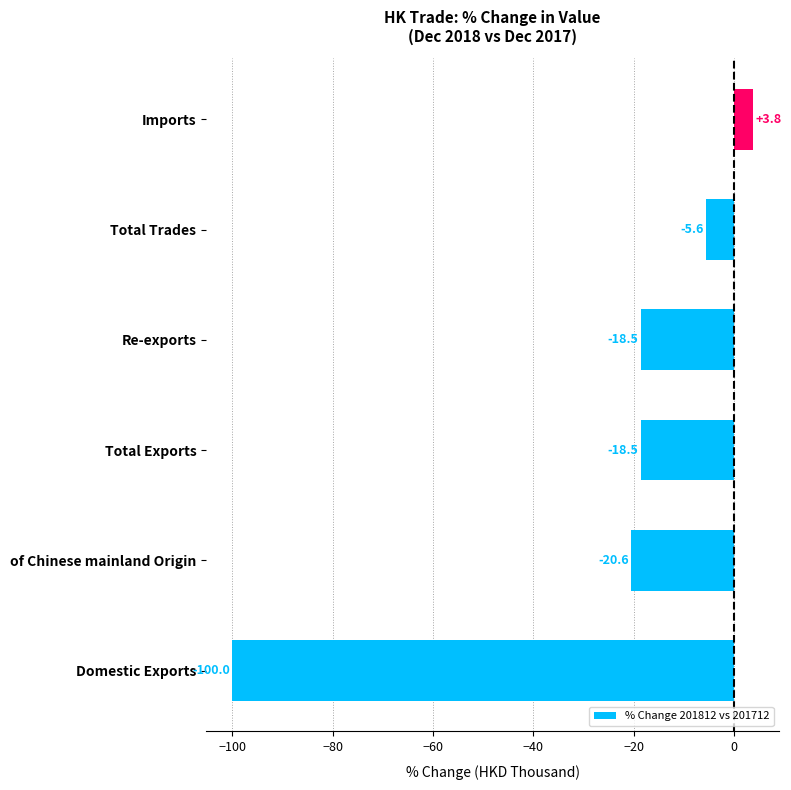

Which category has the lowest value across all series?

Domestic Exports